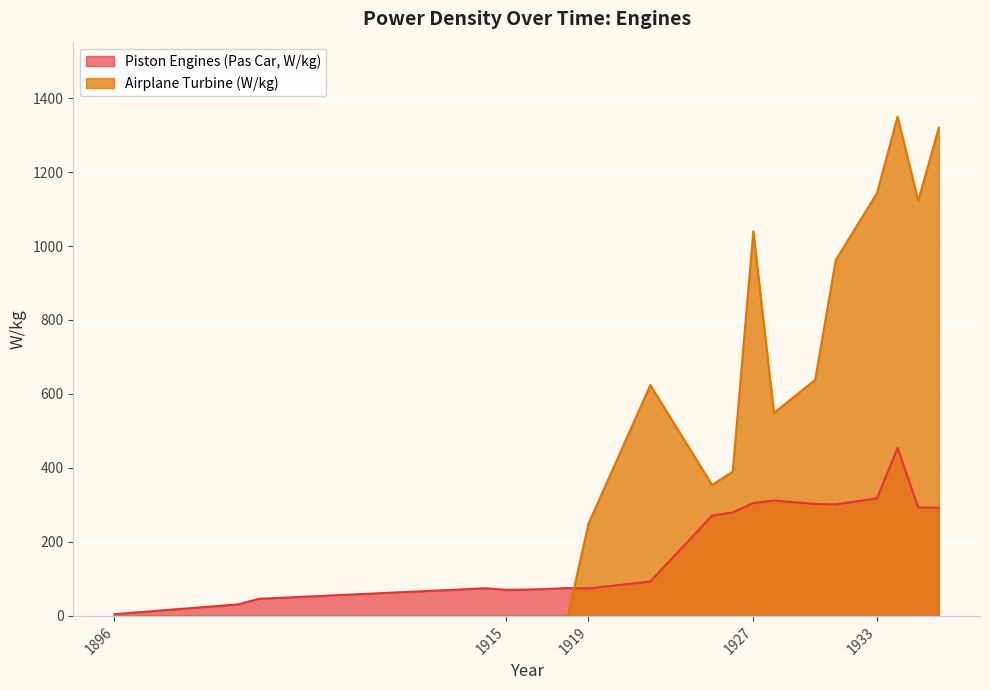

Which series has the largest range (max minus min)?

Airplane Turbine (W/kg)